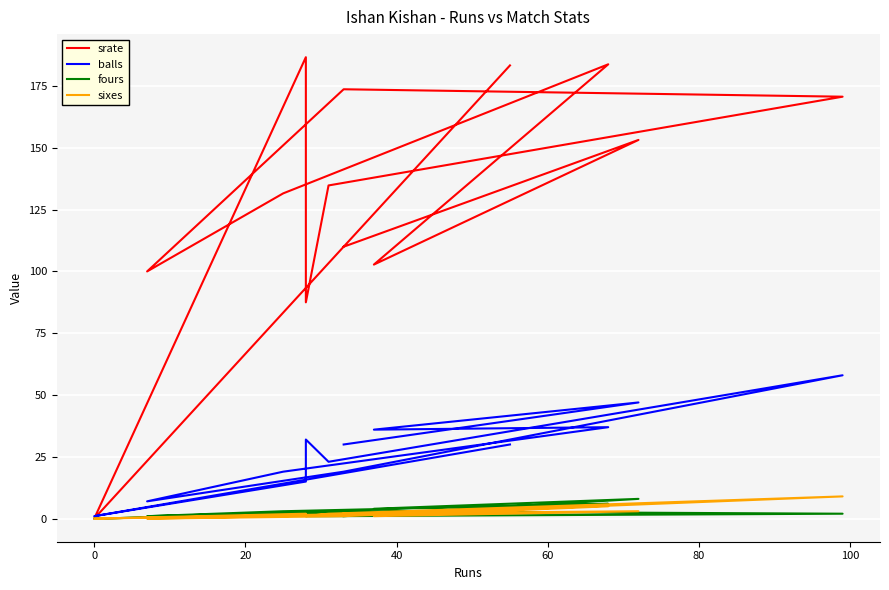

Count the sixes values in the range 1 to 3.

9